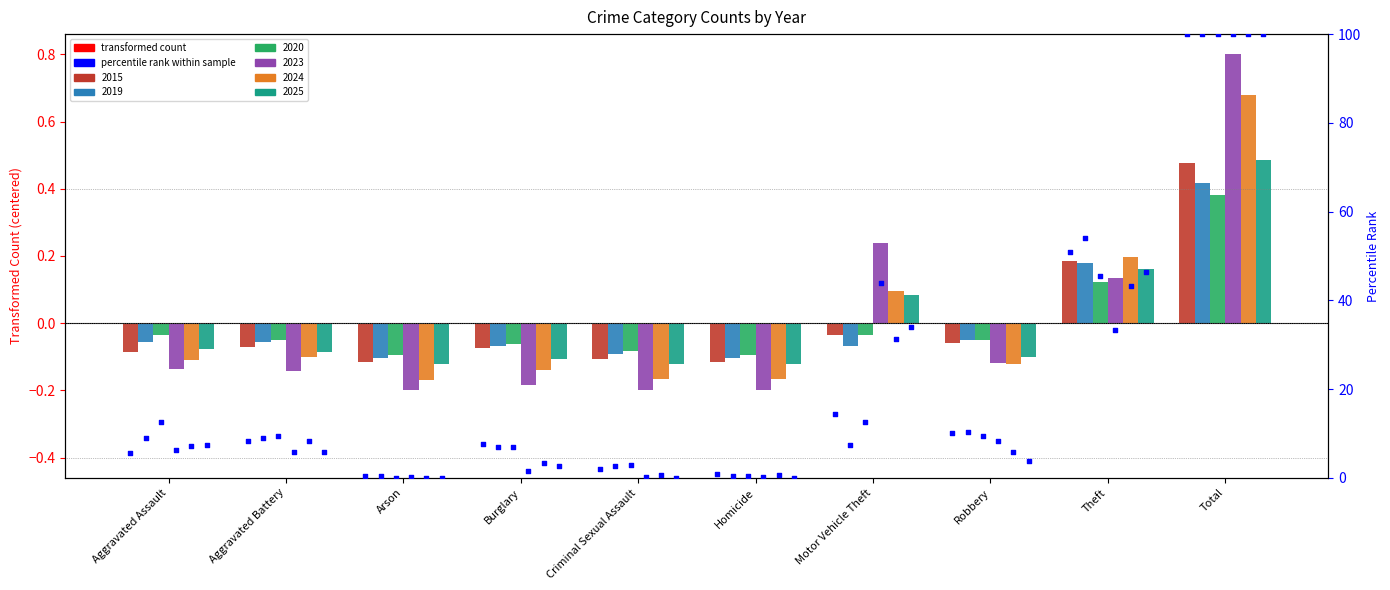

Which series has the widest spread of Y values?

2023